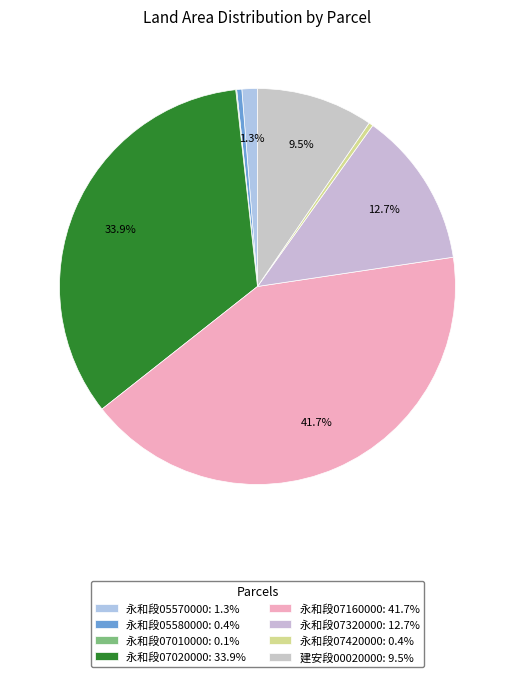

How many slices are in this pie chart?

8